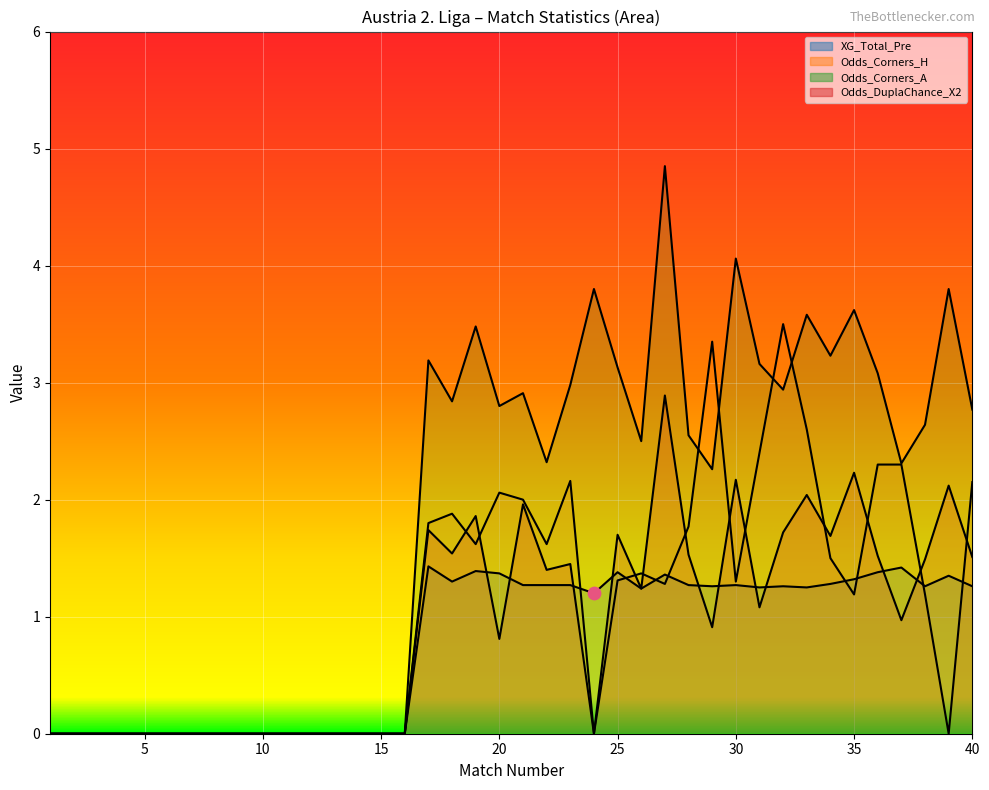

What are all the series names shown in the legend?

XG_Total_Pre, Odds_Corners_H, Odds_Corners_A, Odds_DuplaChance_X2